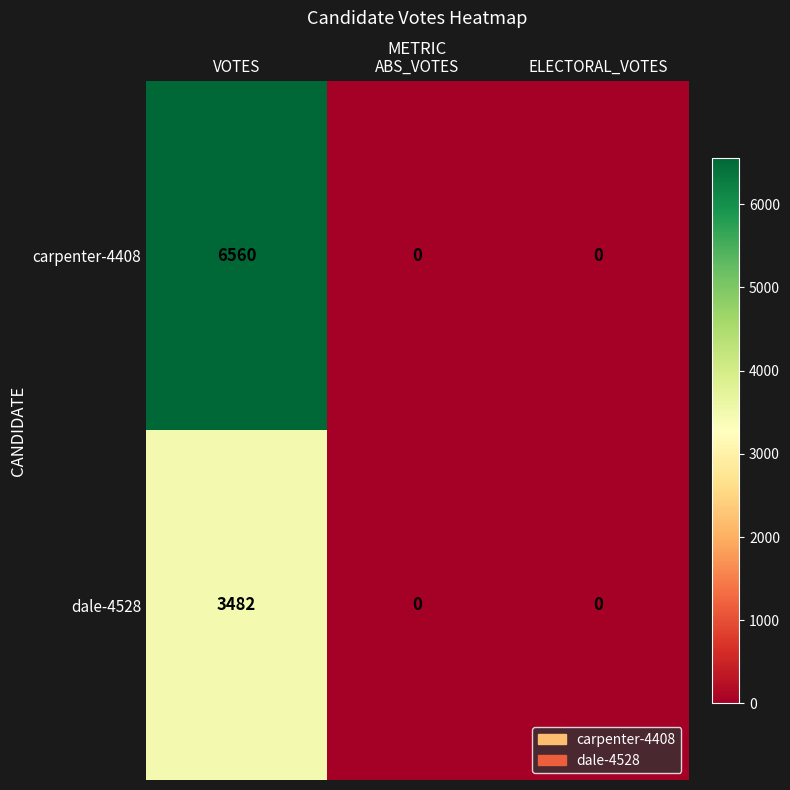

Rank the series by their average value, from lowest to highest.

dale-4528, carpenter-4408